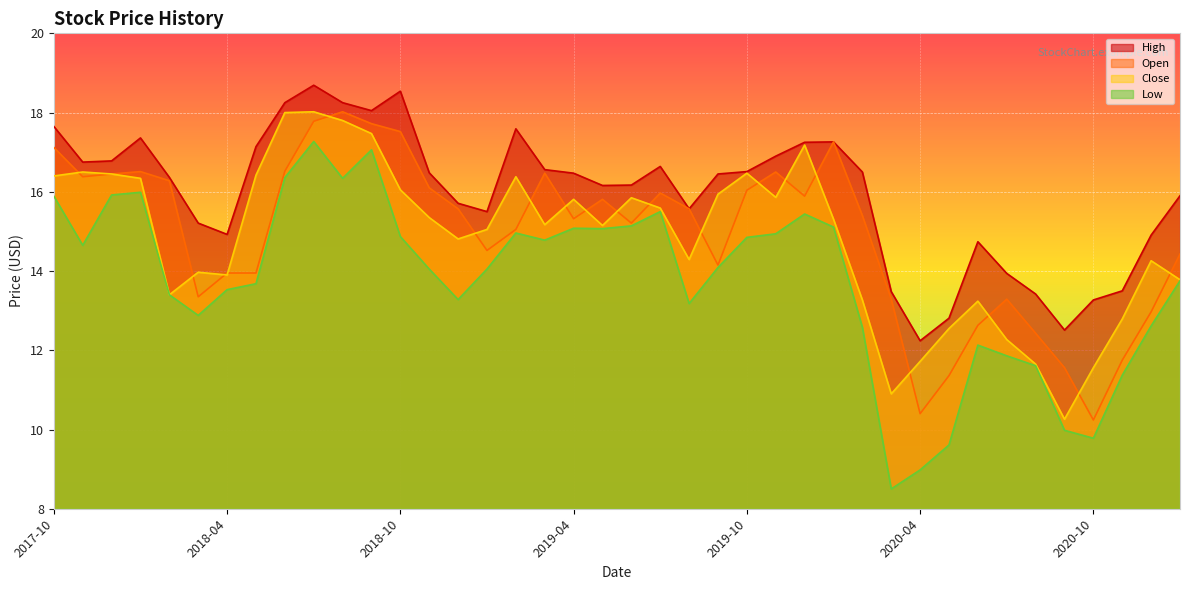

What is the label of the 26th point from the left?

2019-11-01